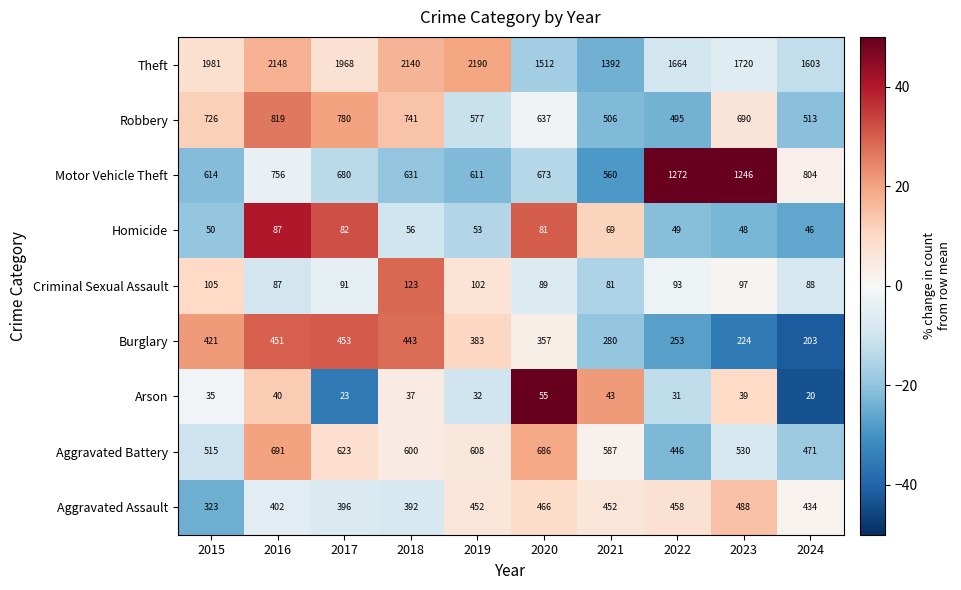

What is the sum of the Motor Vehicle Theft values at 2018 and 2021?

1191